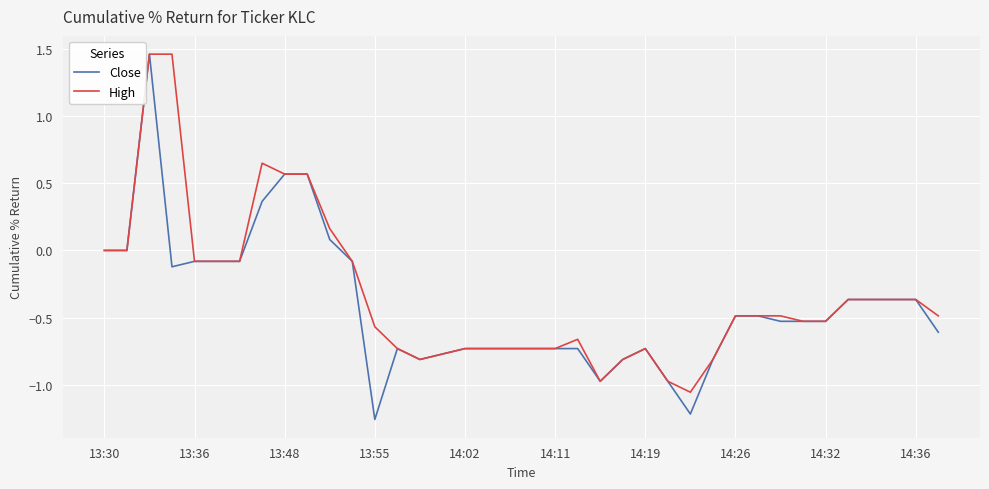

Which series has the largest total across all categories?

High